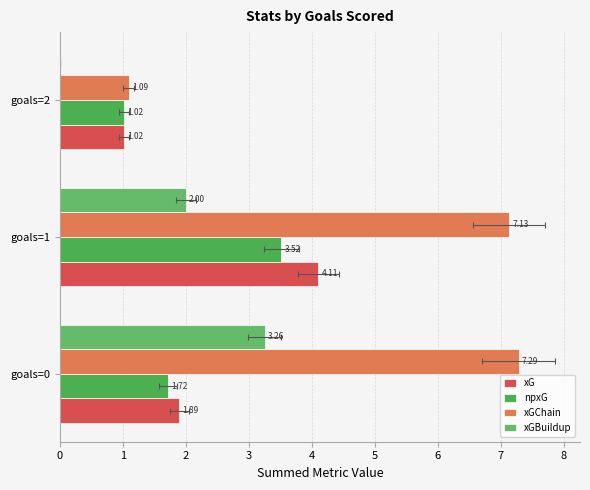

The xGChain series shows 1.1 at 2. True or false?

True